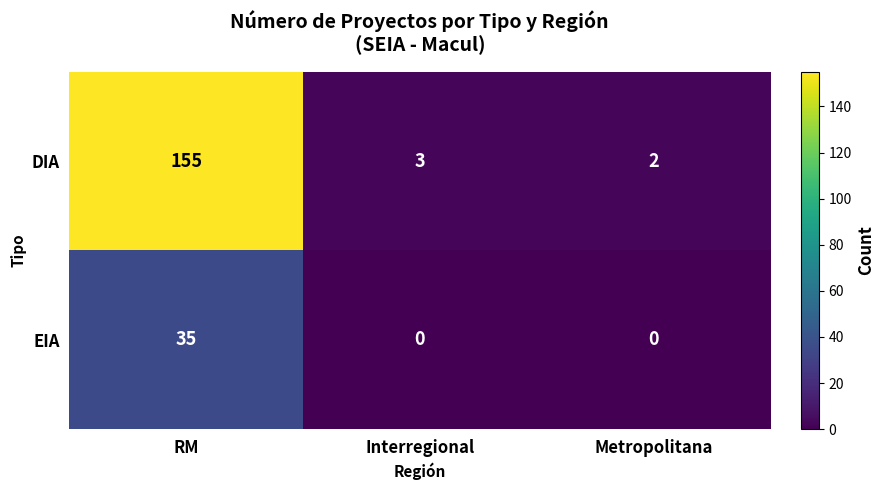

Which series changed the most between RM and Metropolitana?

DIA